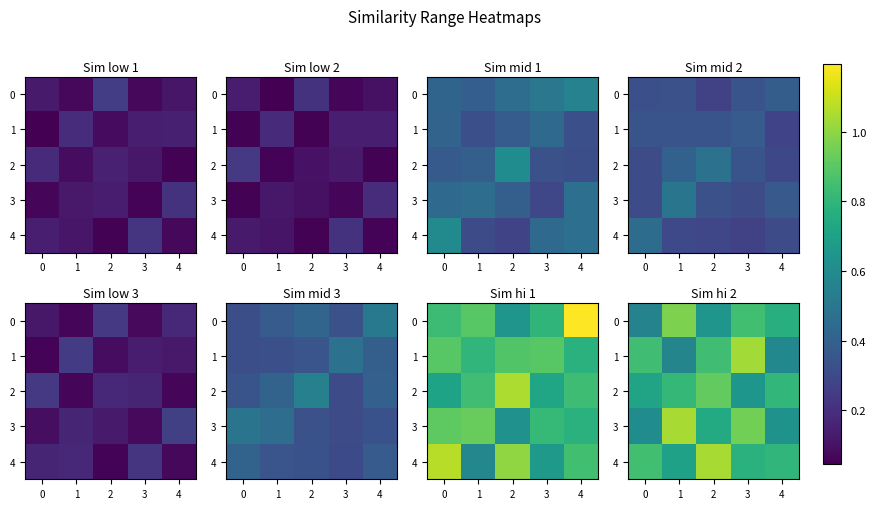

What is the difference between the row_0 values at 3 and 2?

0.2